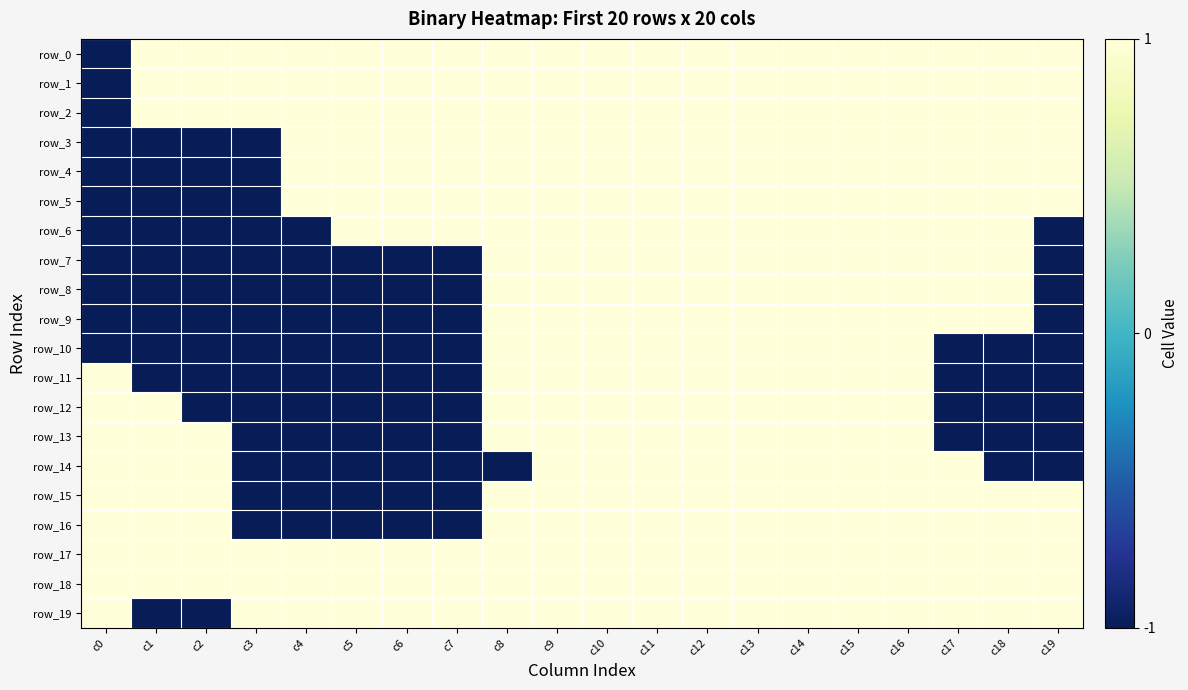

Which category has the lowest value in the row_10 series?

c0